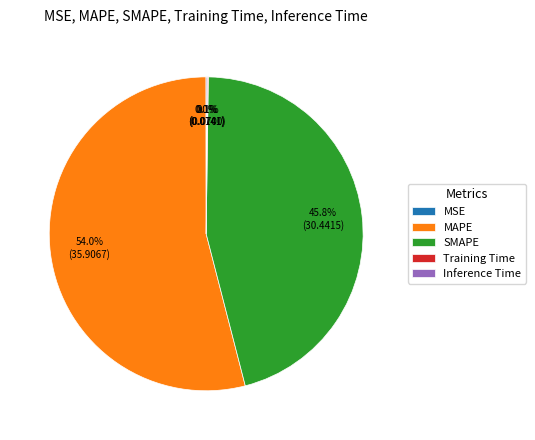

What portion of the pie excludes SMAPE?

54.2%